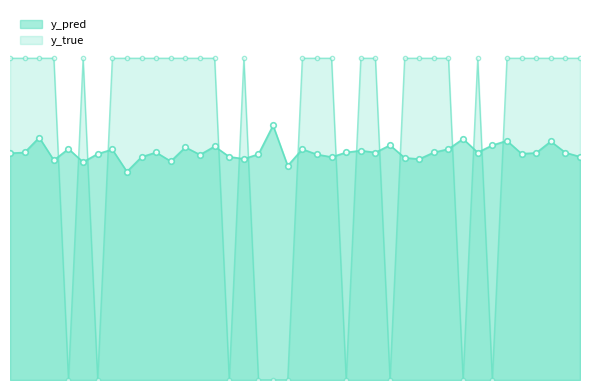

List the series in order of their peak value, highest first.

y_true, y_pred